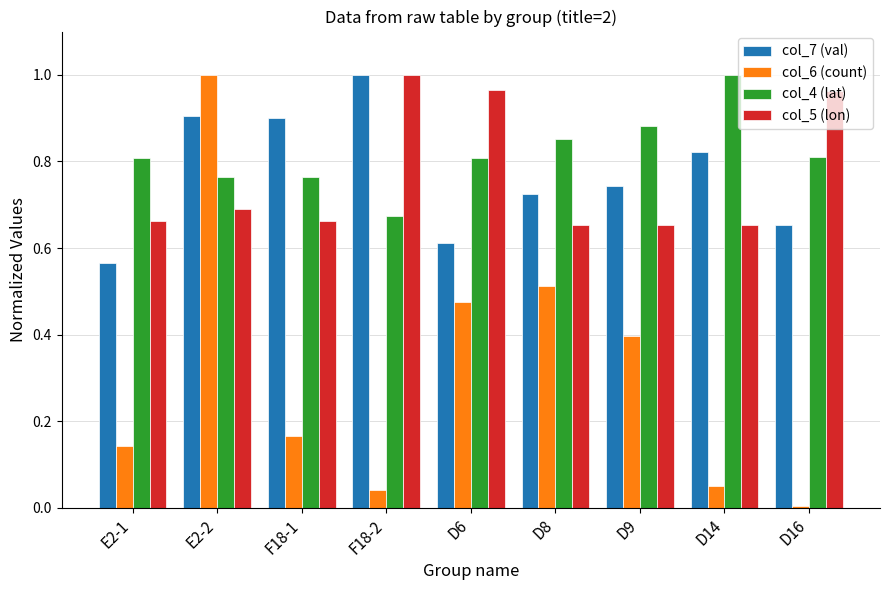

What is the sum of the col_7 (val) values at F18-2 and D14?

1.8